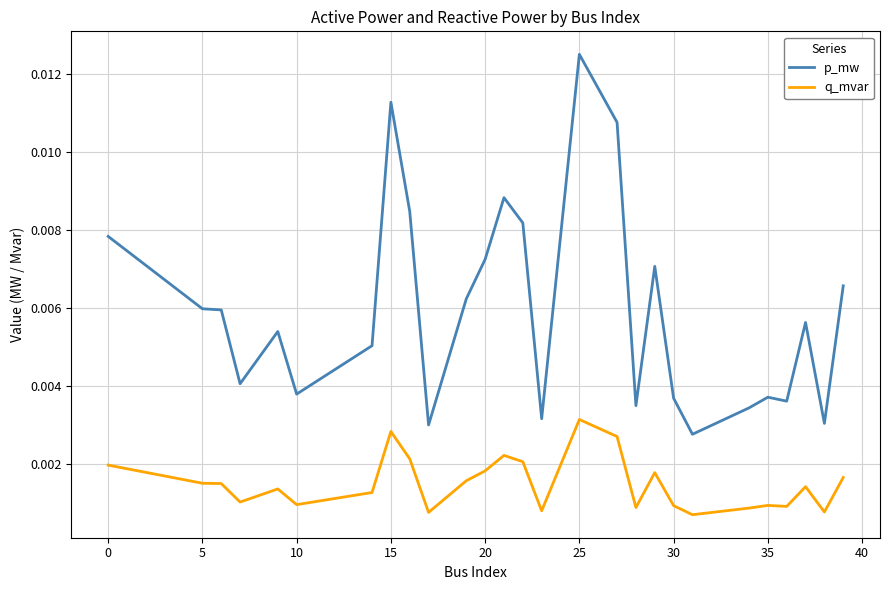

Which series has the widest spread of values?

p_mw